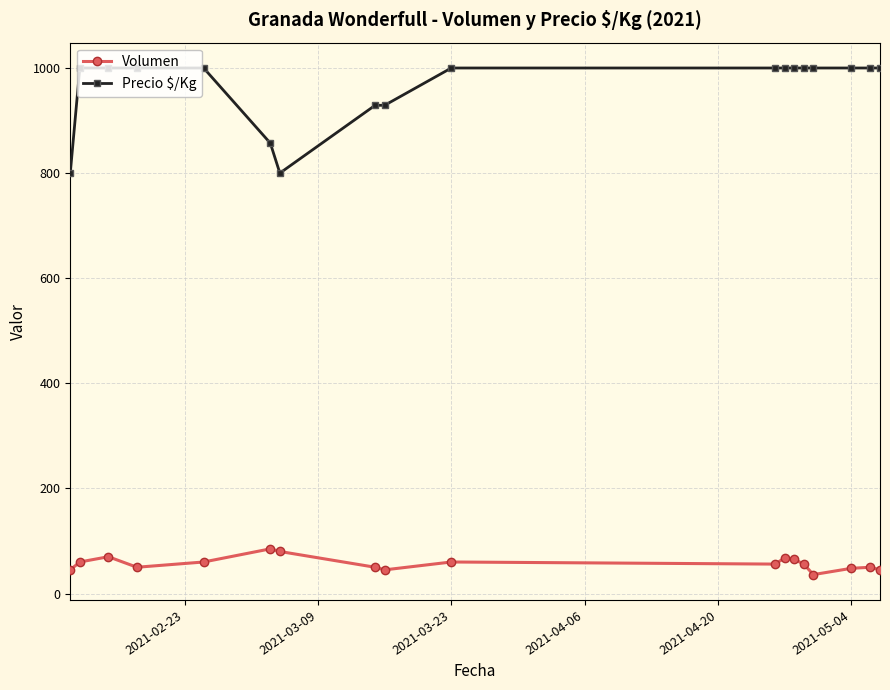

What is the maximum value for Volumen?

85